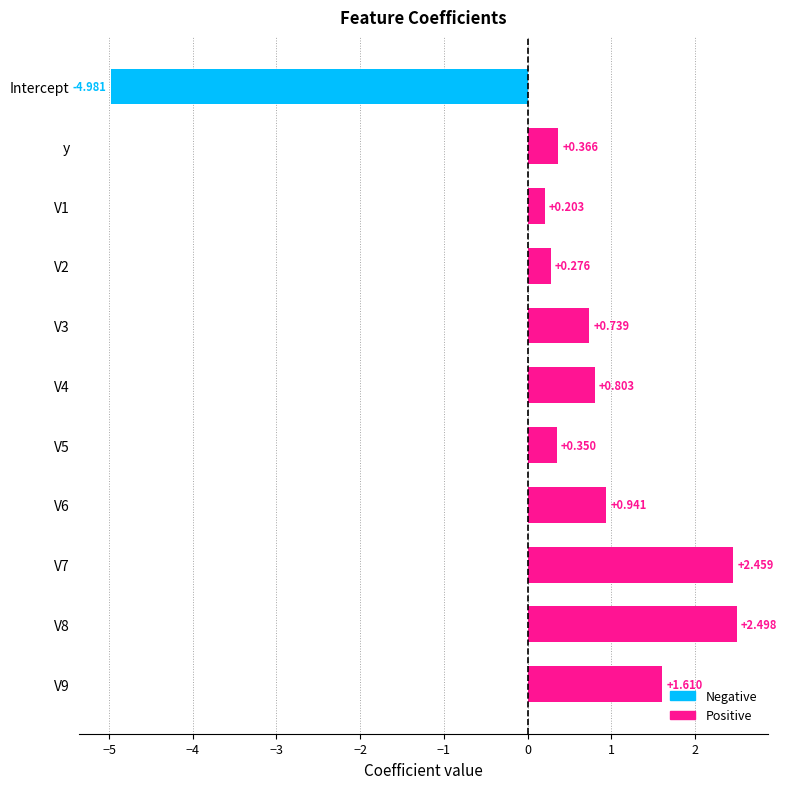

What is the label of the 10th bar from the bottom?

y